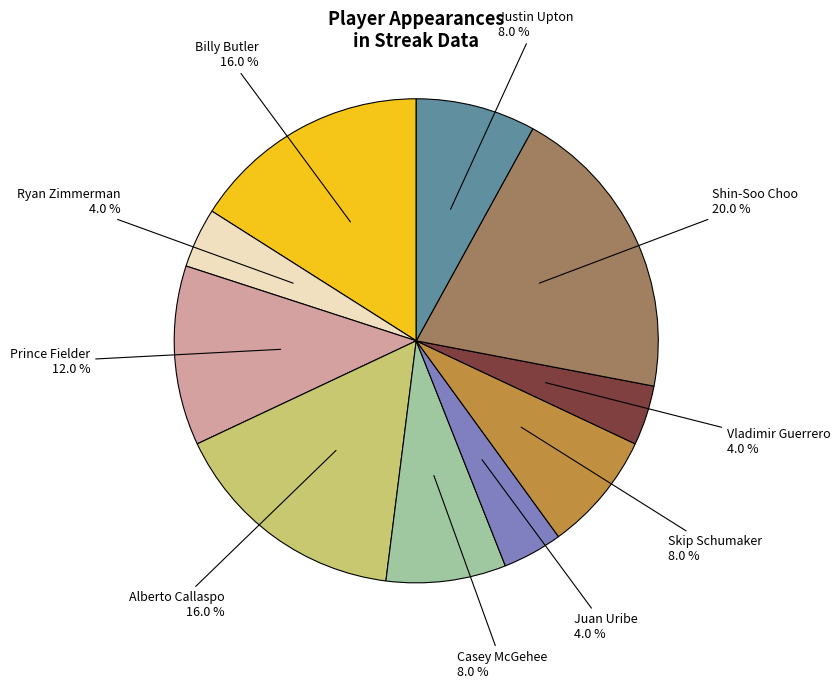

To the nearest percent, what is the average slice percentage?

10%